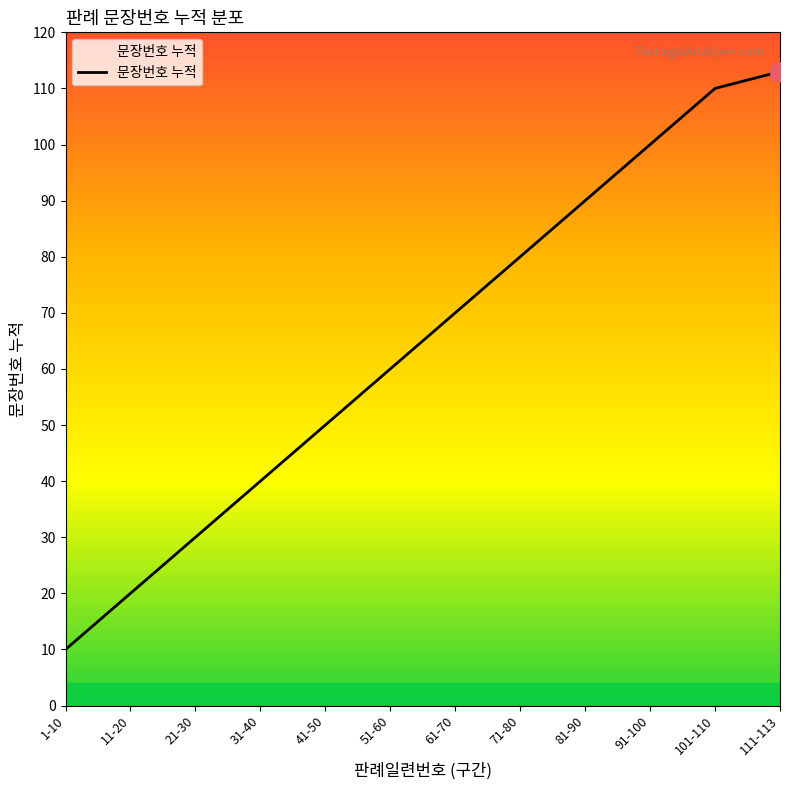

Which label corresponds to the largest value in the chart?

111-113